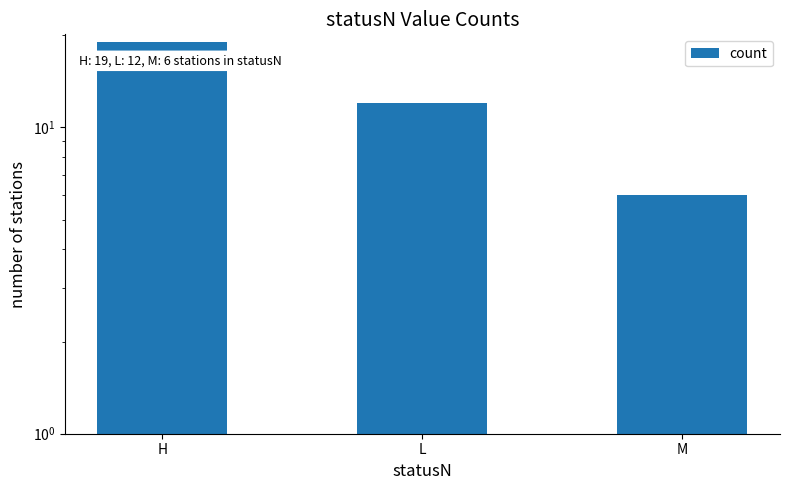

How many values are below 12?

1